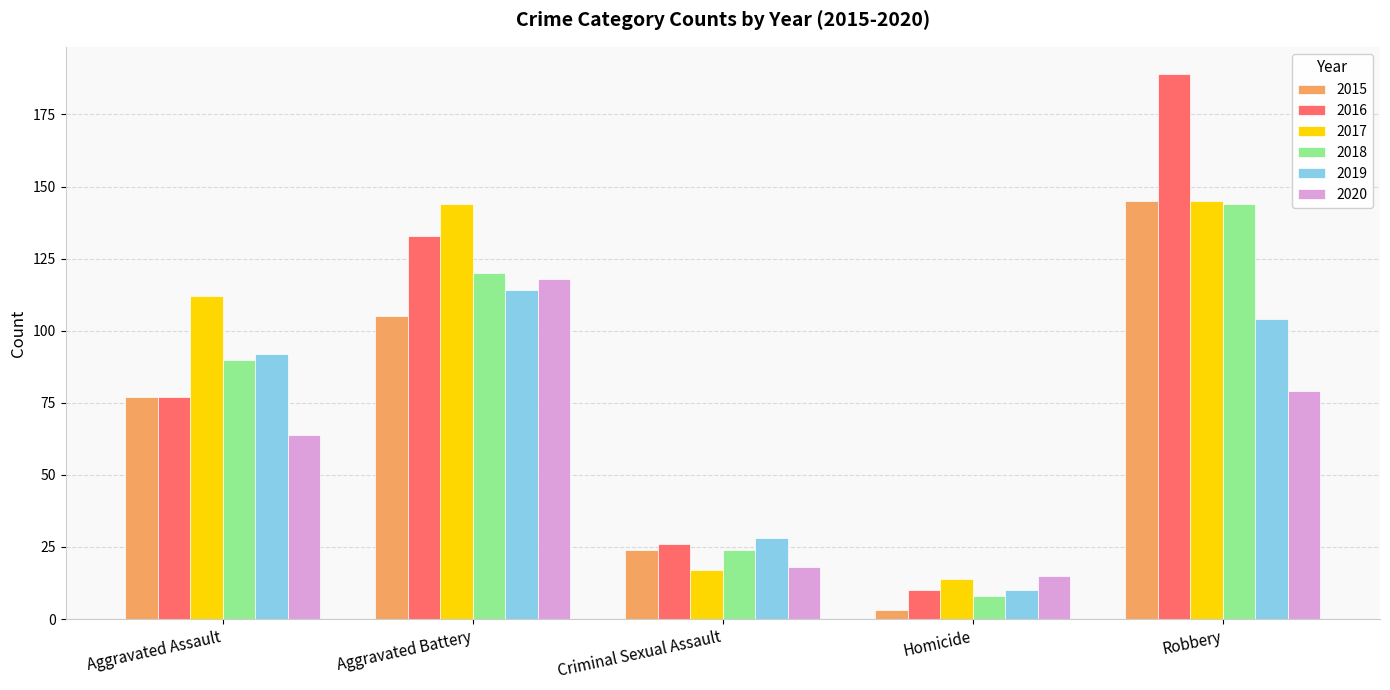

At which category is the sum across all series the highest?

Robbery